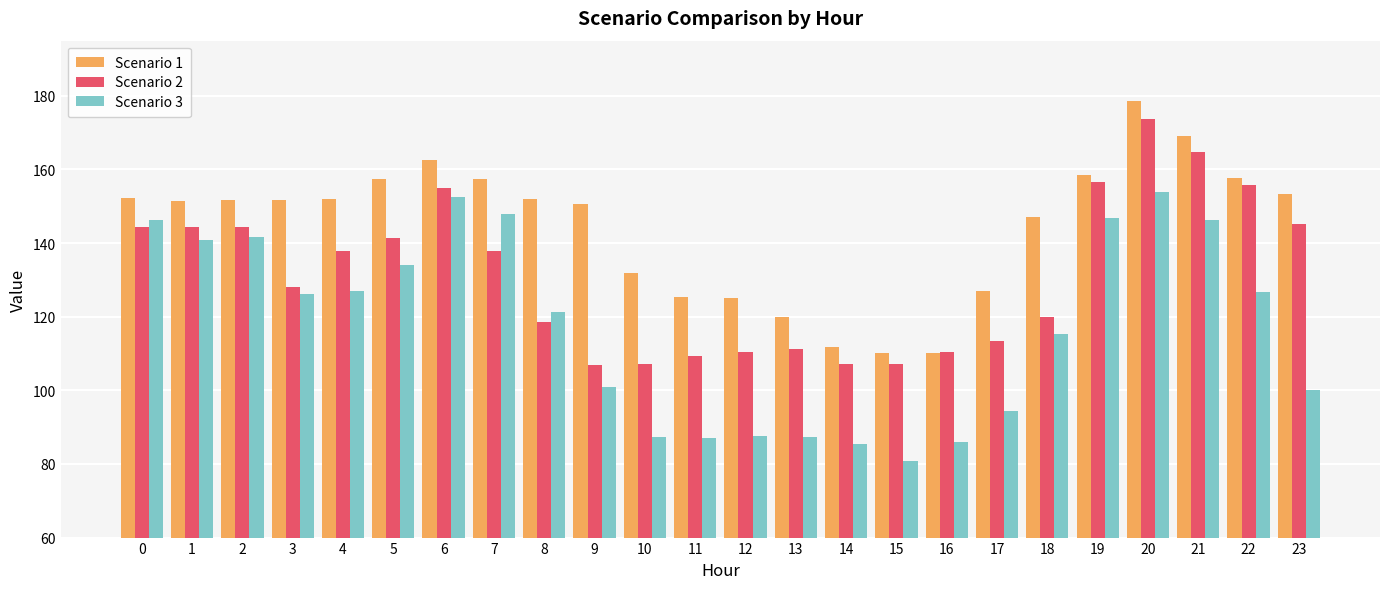

What is the spread (max minus min) of values at 20?

24.8